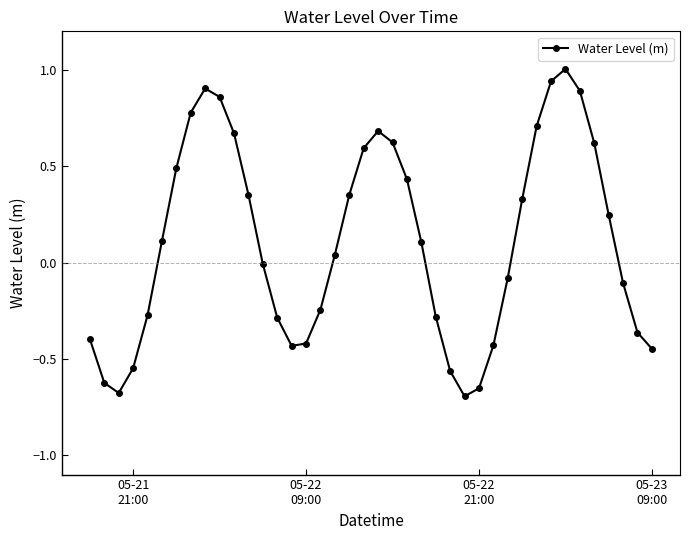

What is the sum of all values?

4.2